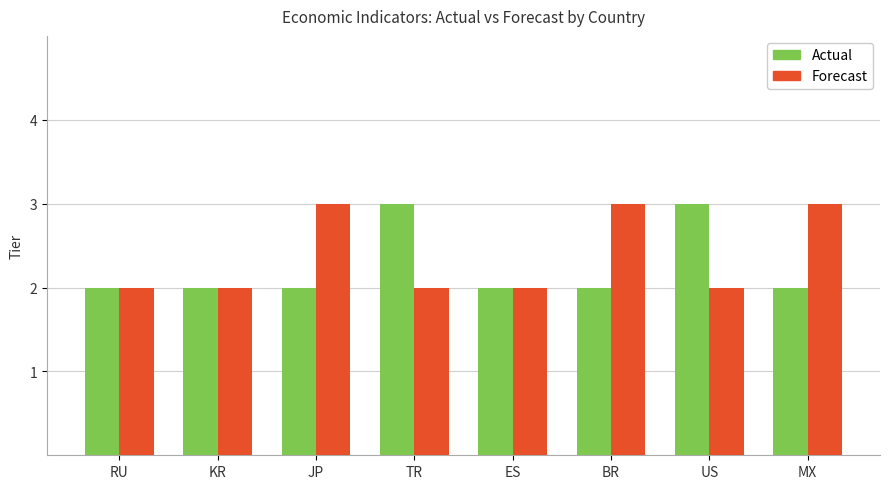

Reading left to right, what are all the values shown in this chart?

Actual: 2	2	2	3	2	2	3	2
Forecast: 2	2	3	2	2	3	2	3